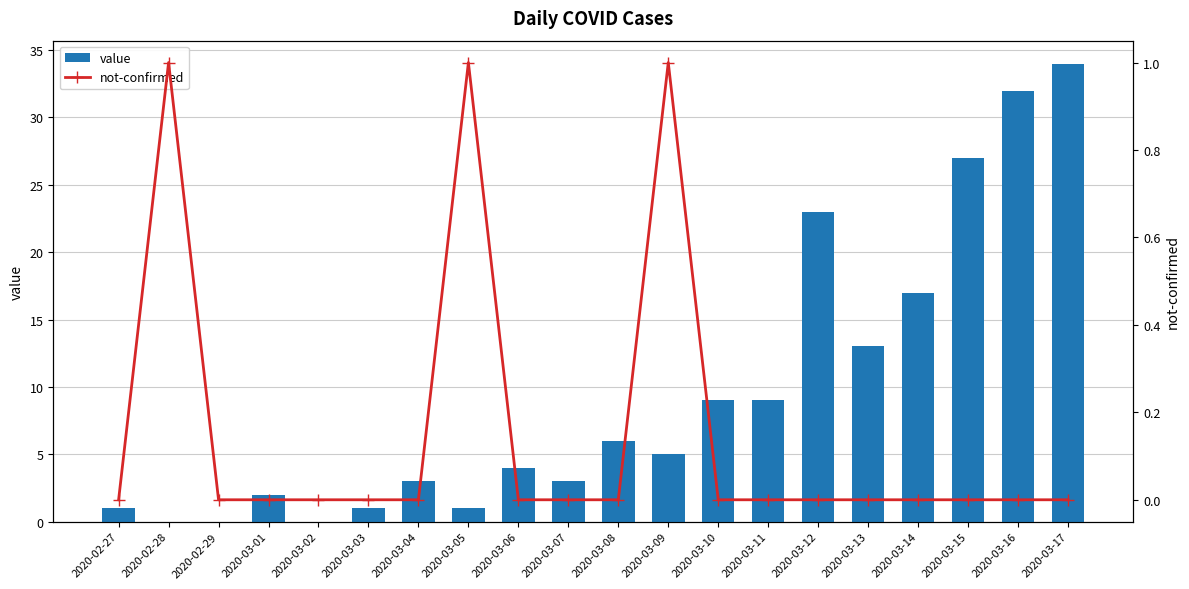

The value of not-confirmed at 2020-02-29 is 0. True or false?

True